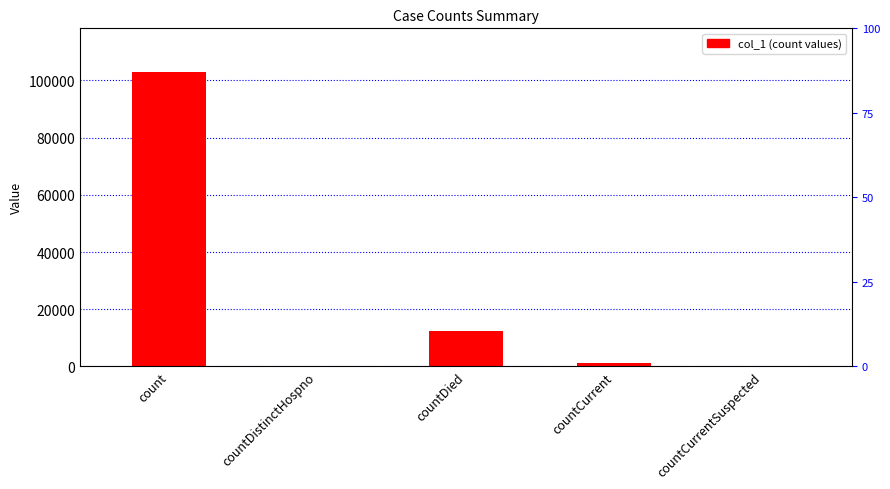

Are the bars grouped side by side (vs. stacked)?

No